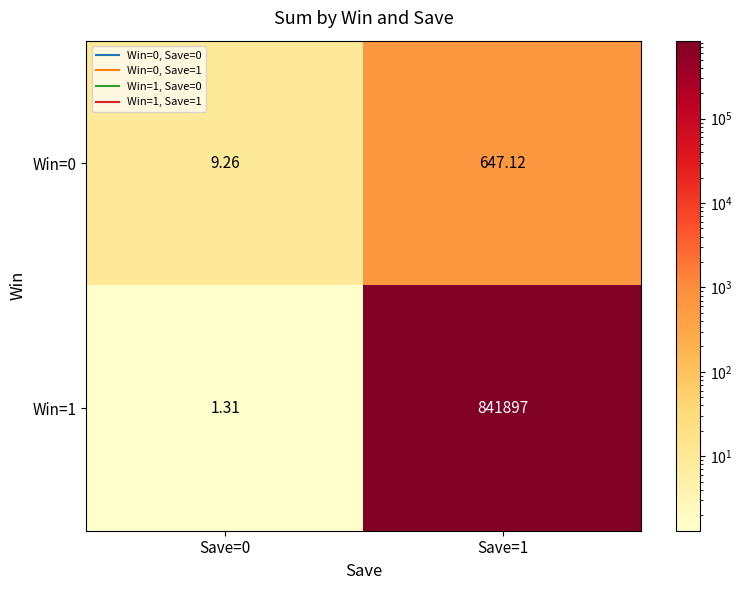

Count the number of data series in this chart.

2